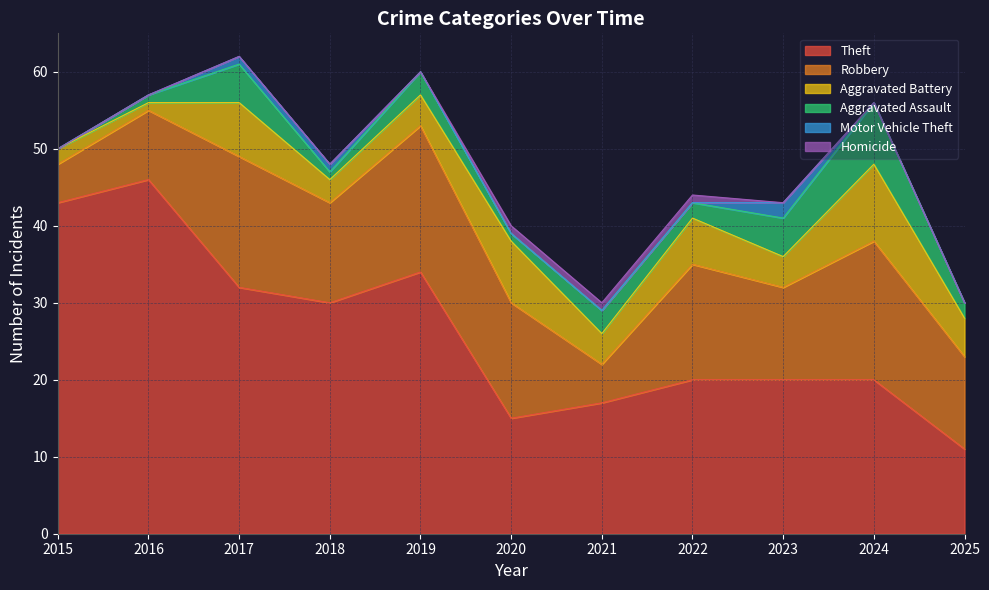

What is the difference between the Theft values at 2015 and 2020?

28